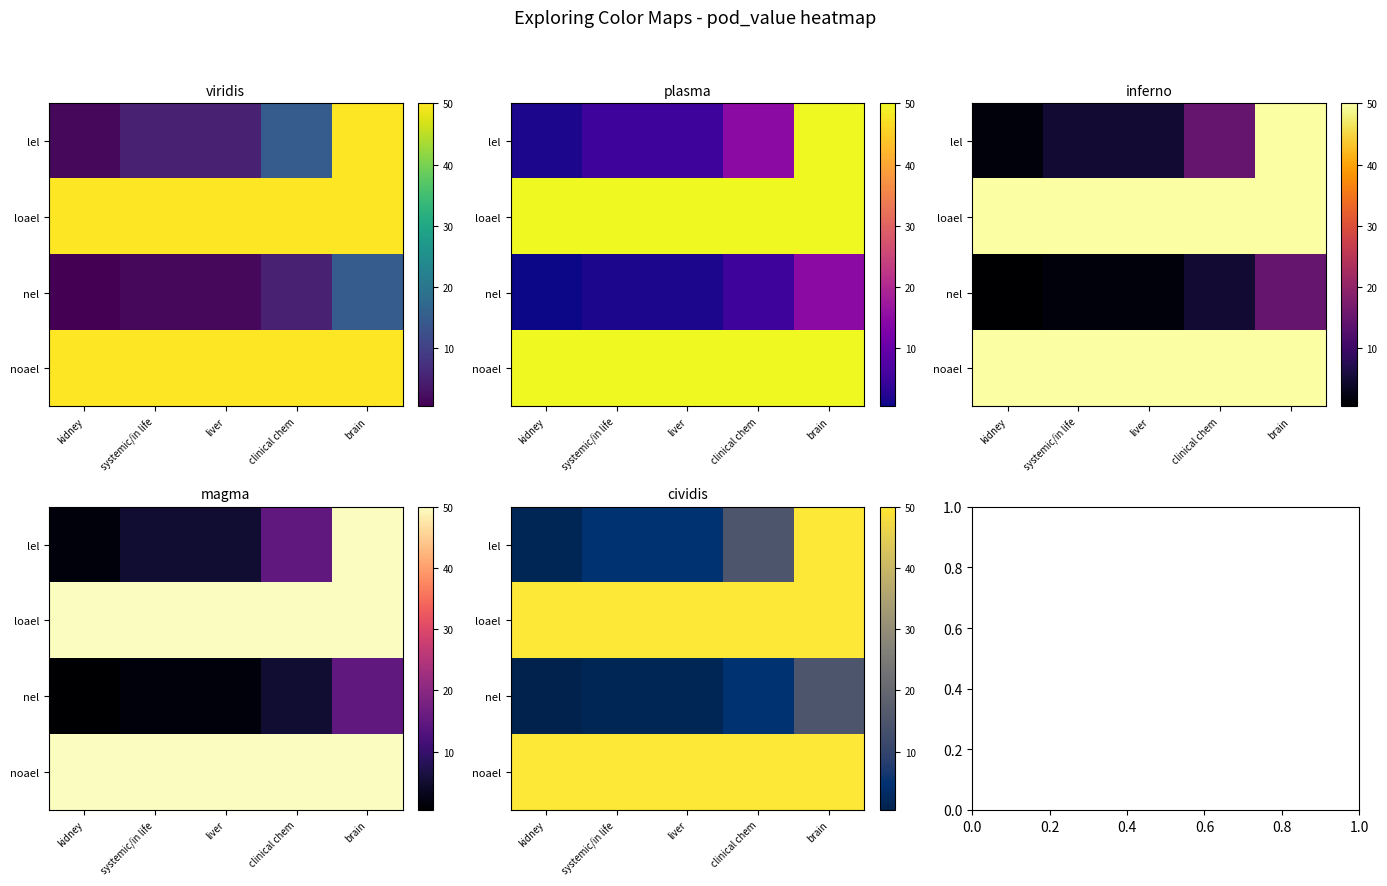

Rank the series at kidney from highest to lowest value.

loael, noael, lel, nel